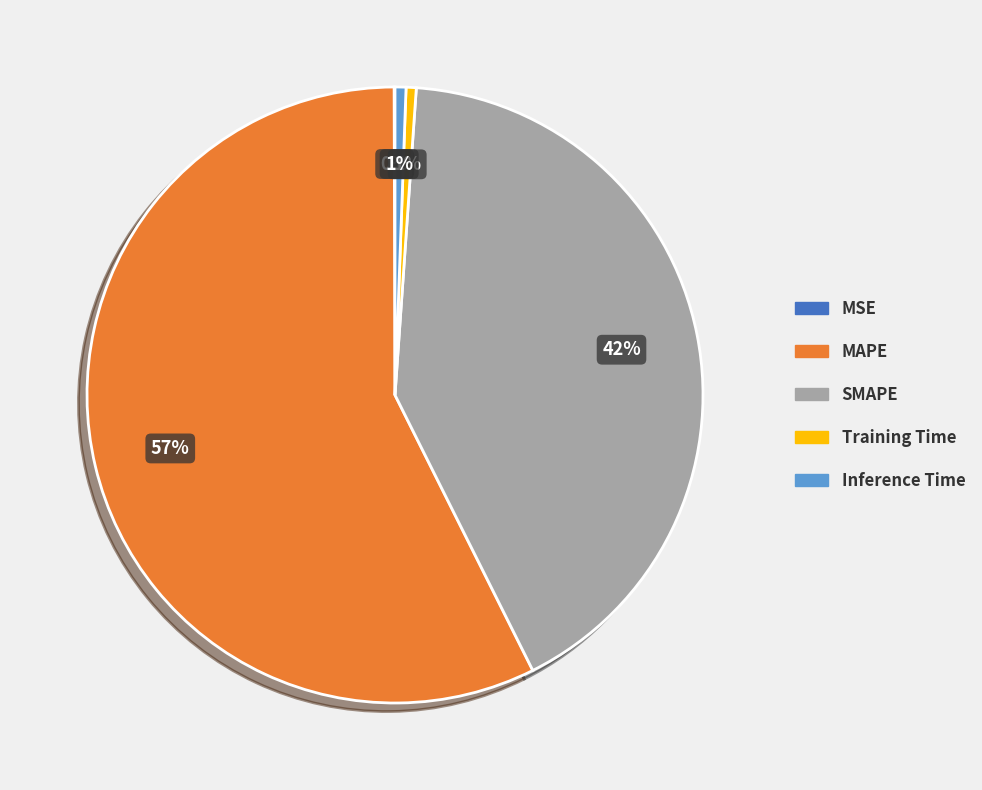

Combined, do MAPE and SMAPE account for over 50%?

Yes